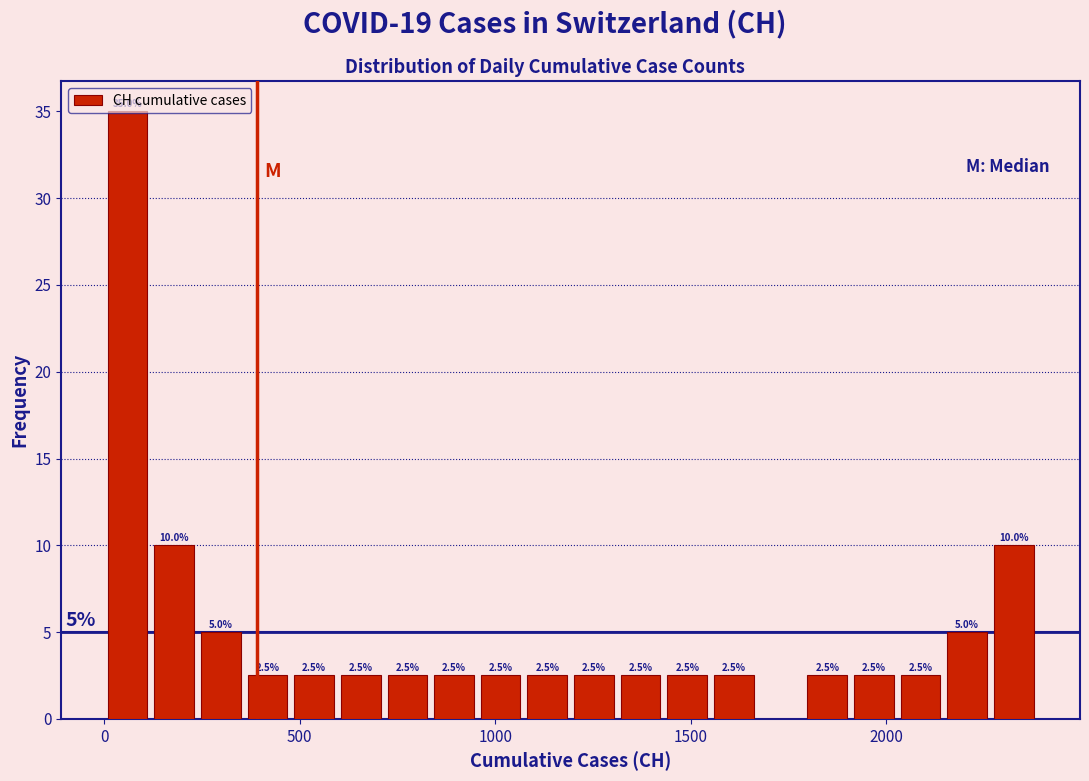

Read against the x-axis, roughly where is the centre of the tallest bar?

50